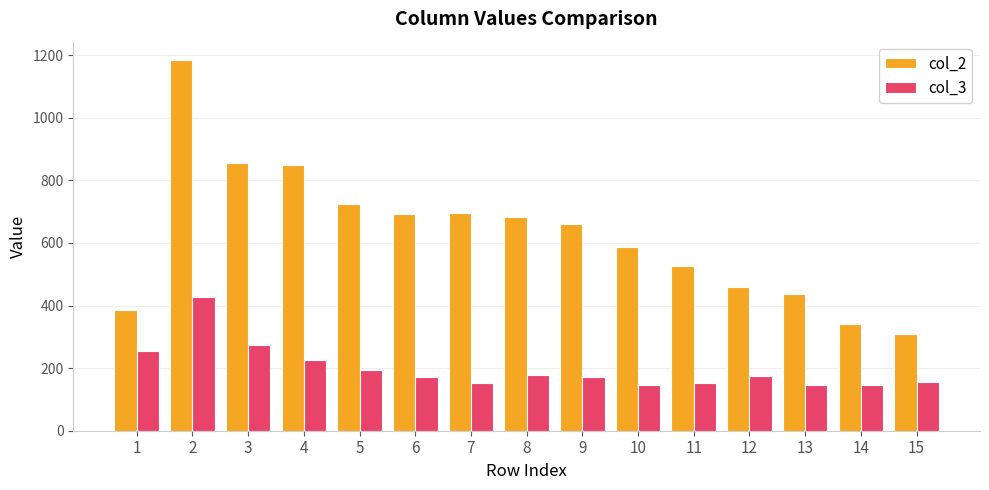

Which category has the highest value in the col_3 series?

2